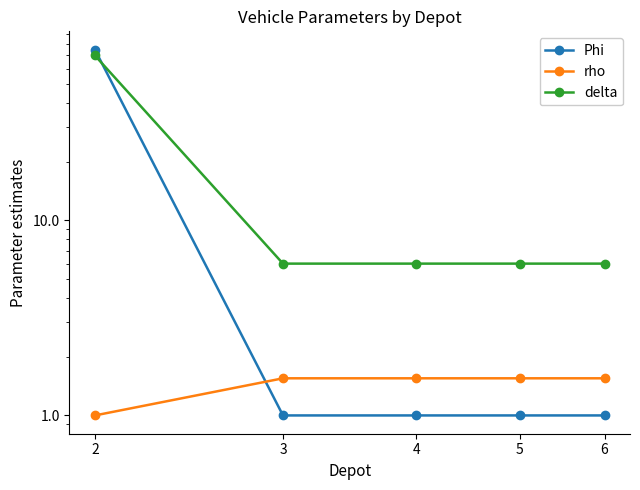

At which category is the sum across all series the highest?

2